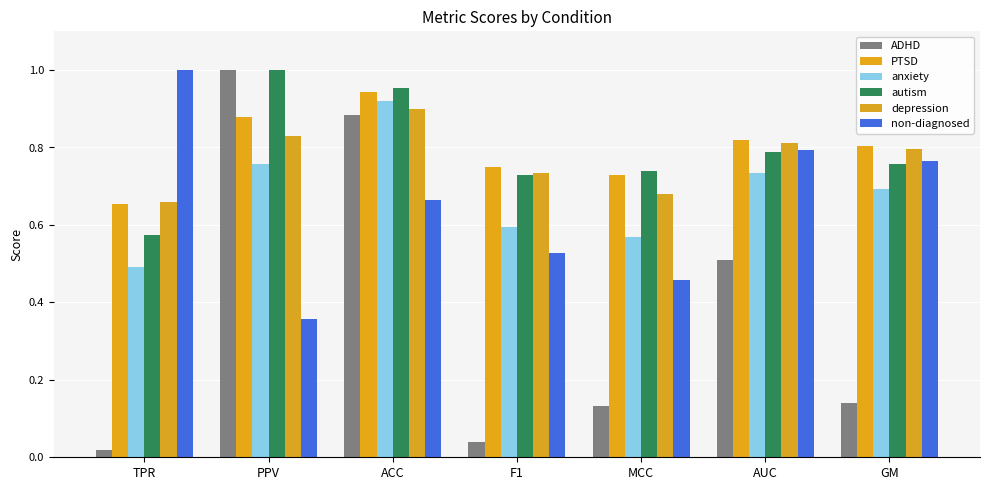

What is the difference between the second highest and second lowest values in the PTSD series?

0.1